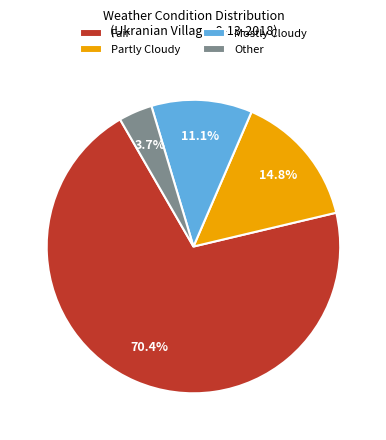

The Mostly Cloudy slice represents 25% of the pie. True or false?

False